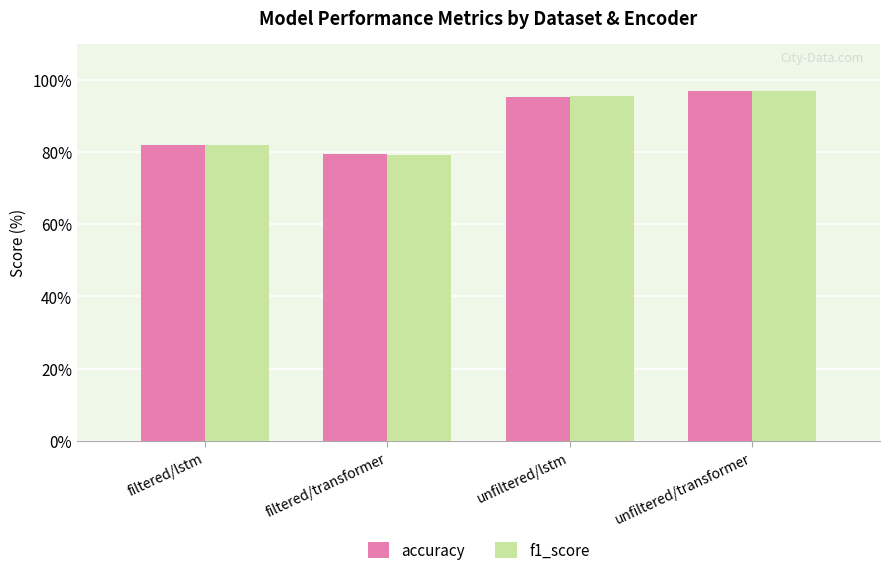

Reading left to right, what are all the values shown in this chart?

accuracy: filtered/lstm=82.1	filtered/transformer=79.5	unfiltered/lstm=95.3	unfiltered/transformer=96.9
f1_score: filtered/lstm=81.9	filtered/transformer=79.0	unfiltered/lstm=95.5	unfiltered/transformer=96.9